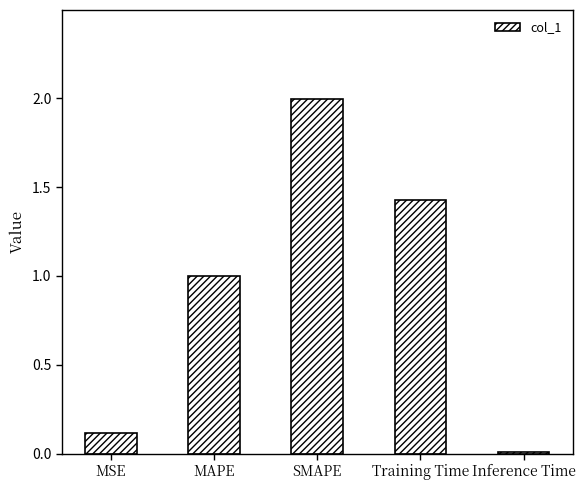

What is the sum of all values?

4.5